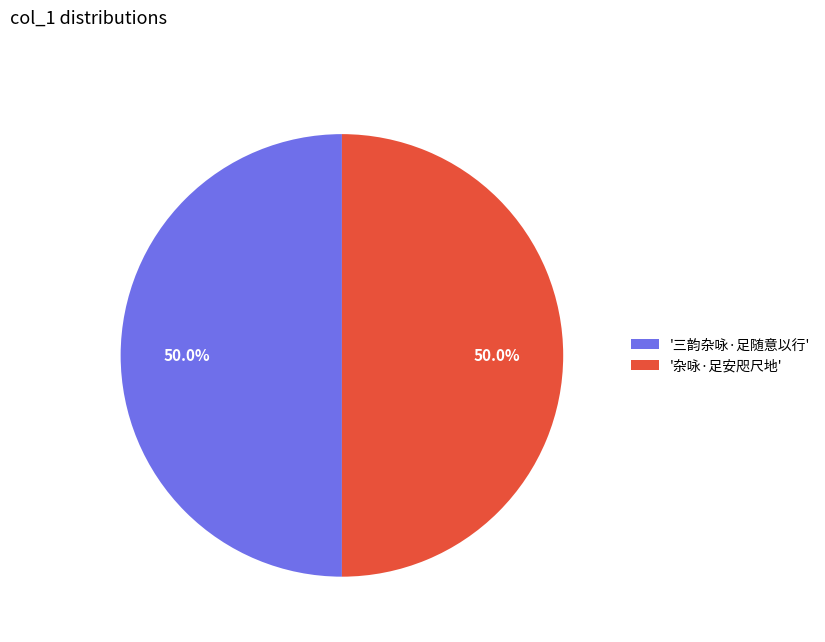

Approximately how many times larger is the value at '三韵杂咏·足随意以行' compared to '杂咏·足安咫尺地'?

1.0